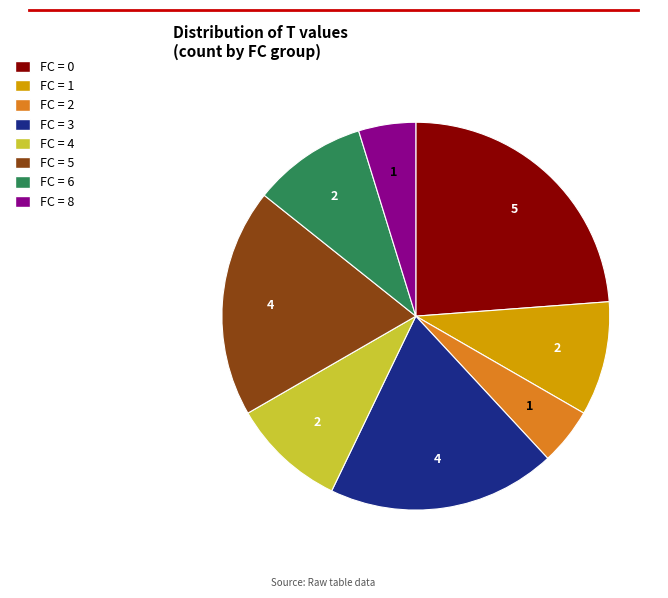

Count the number of slices in the pie.

8